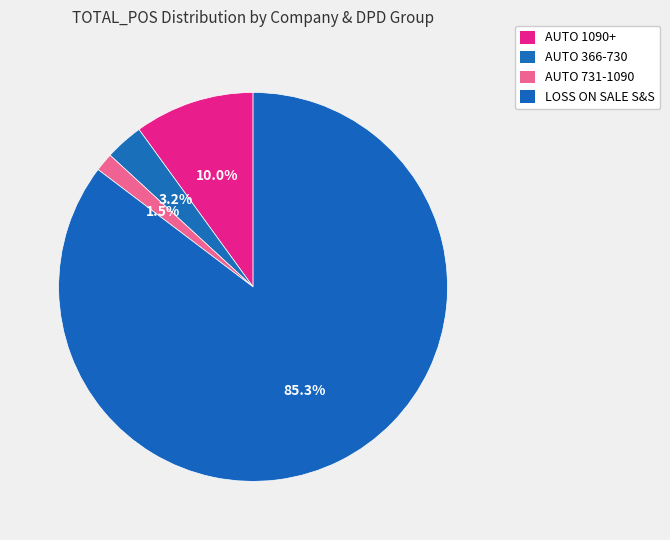

To the nearest percent, what is the combined percentage of AUTO 731-1090 and AUTO 366-730?

5%